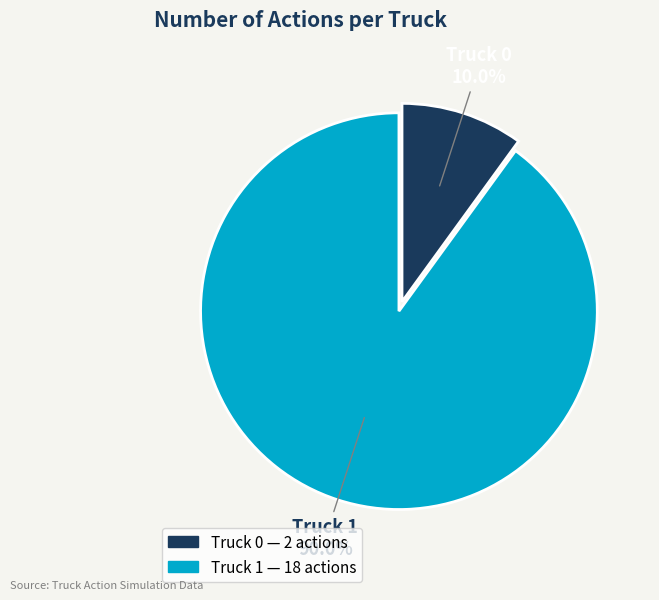

The Truck 1 slice represents 84% of the pie. True or false?

False